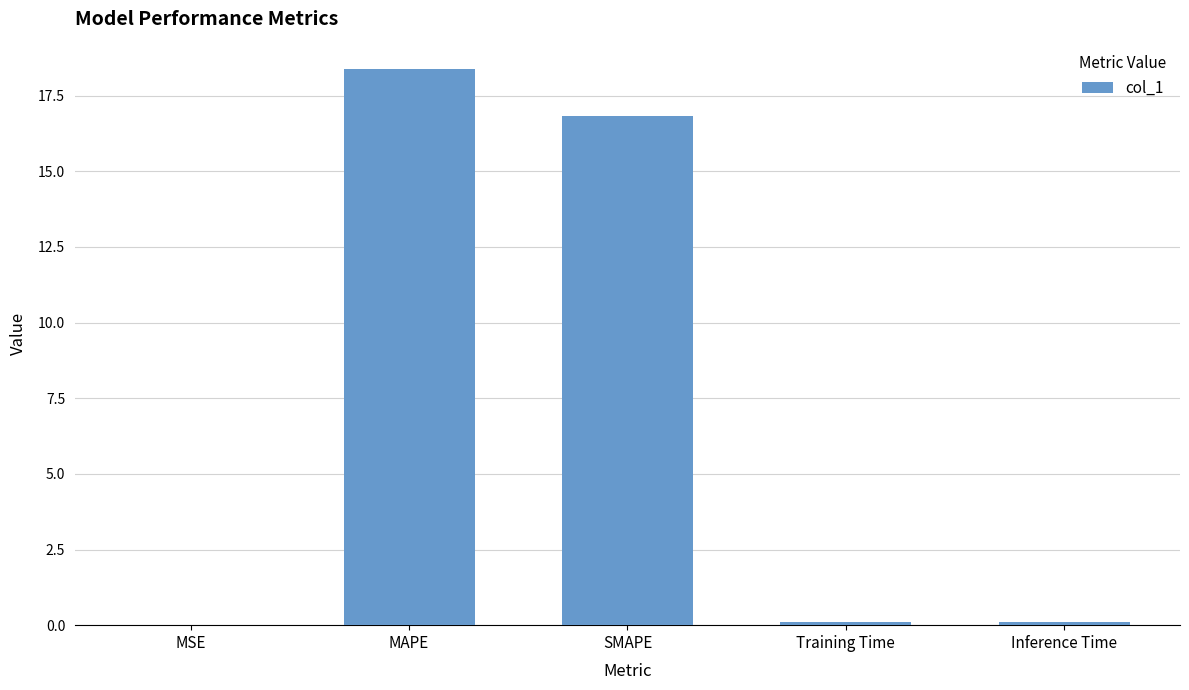

What is the difference between the values at MSE and Training Time?

0.1